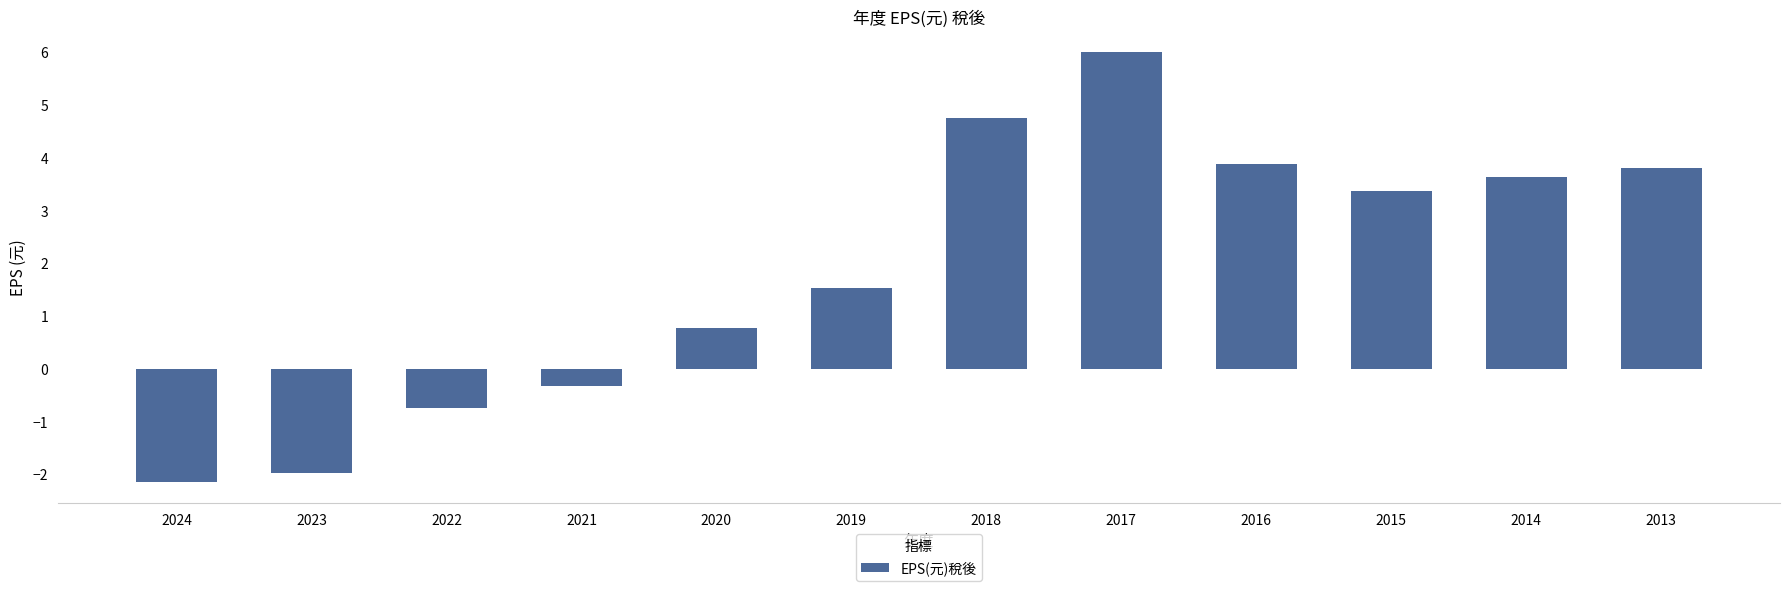

What is the ratio of the value at 2015 to the value at 2017?

0.6